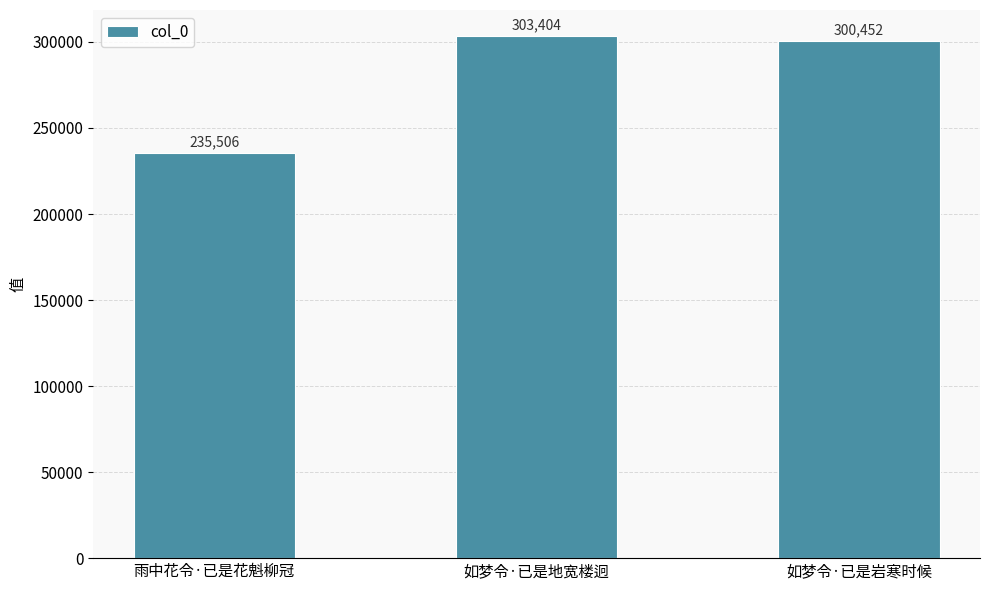

Does the chart contain stacked bars?

No